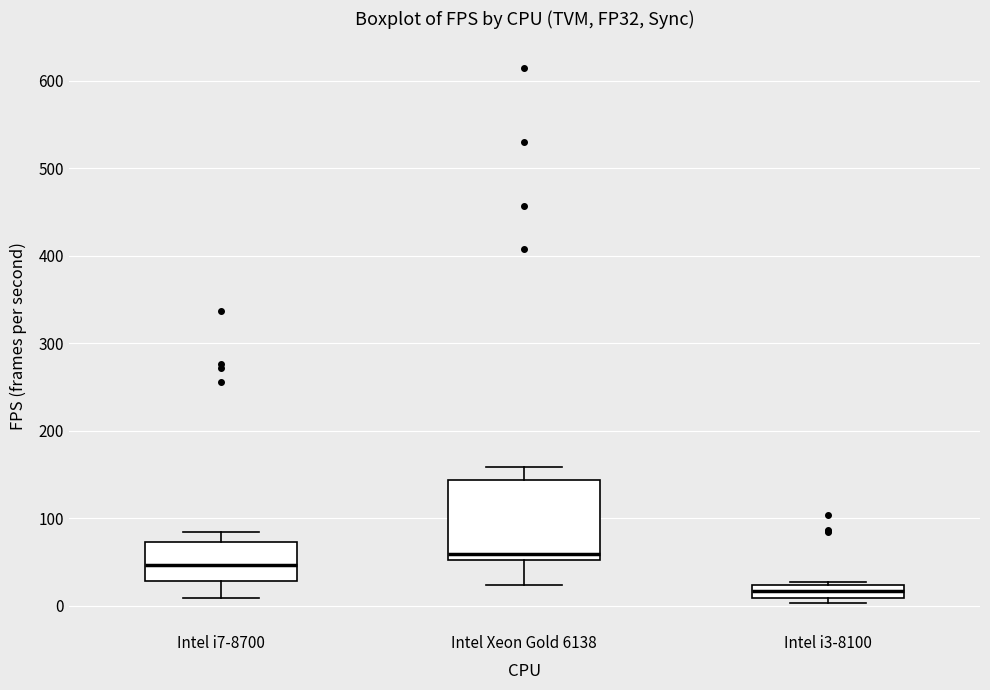

Which box is the tallest, from its lower edge to its upper edge?

Intel Xeon Gold 6138